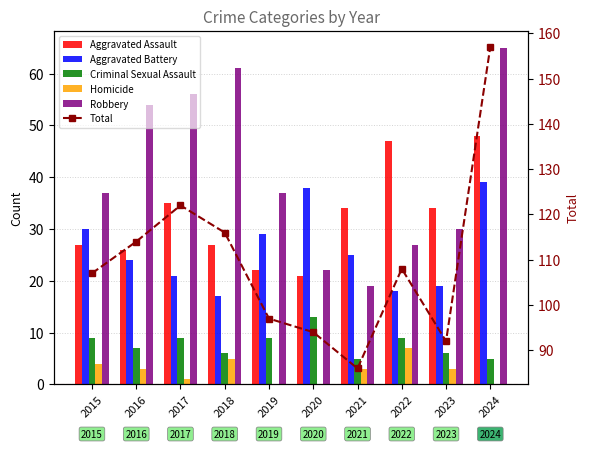

What is the average value of the Criminal Sexual Assault series?

8